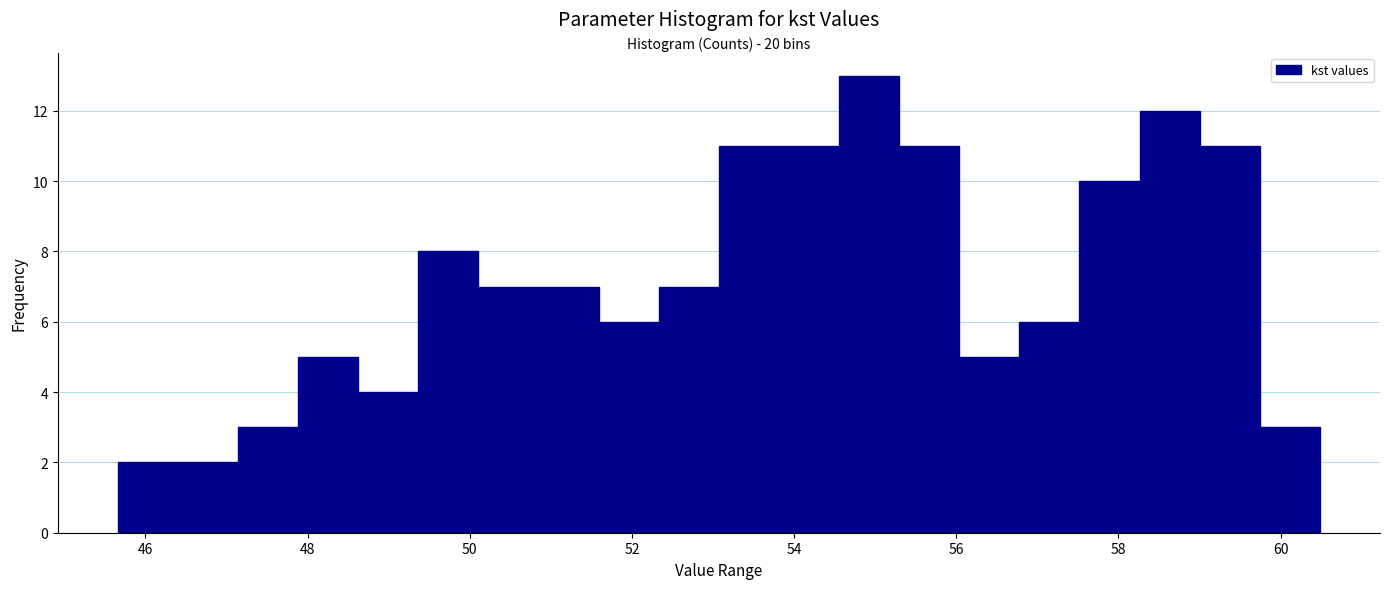

Read against the x-axis, roughly where is the centre of the tallest bar?

55.0